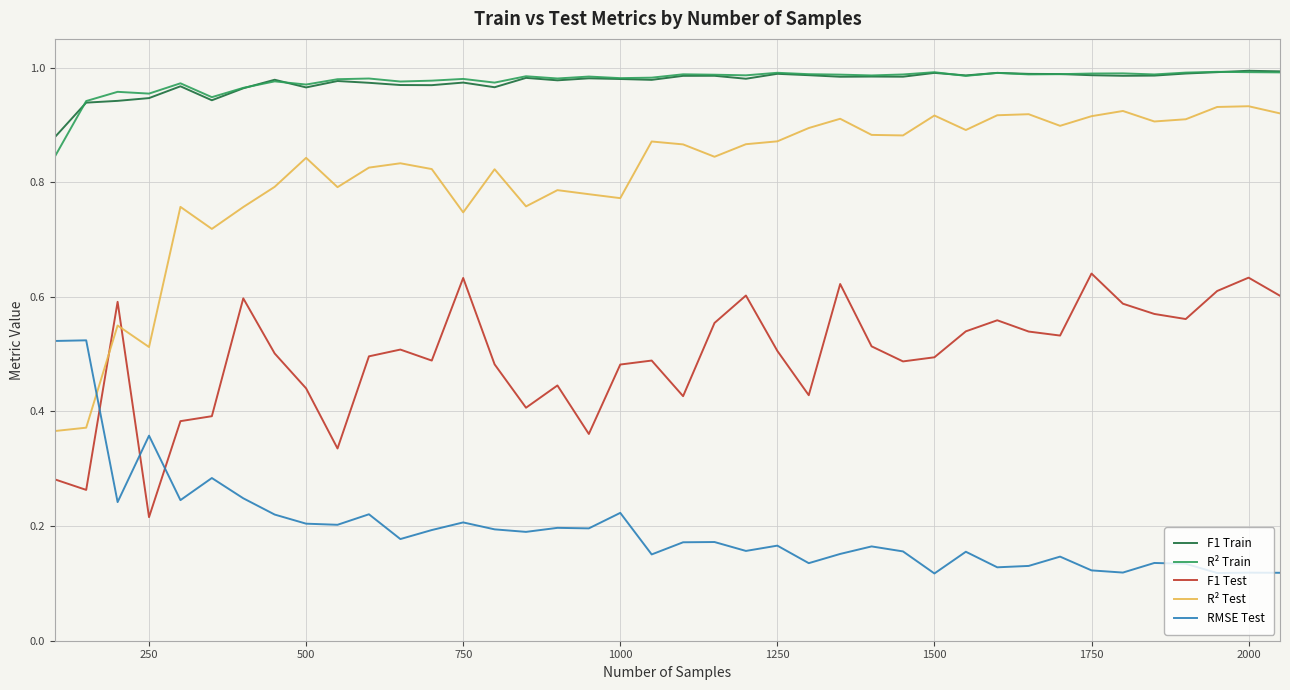

Which series has the largest range (max minus min)?

R² Test